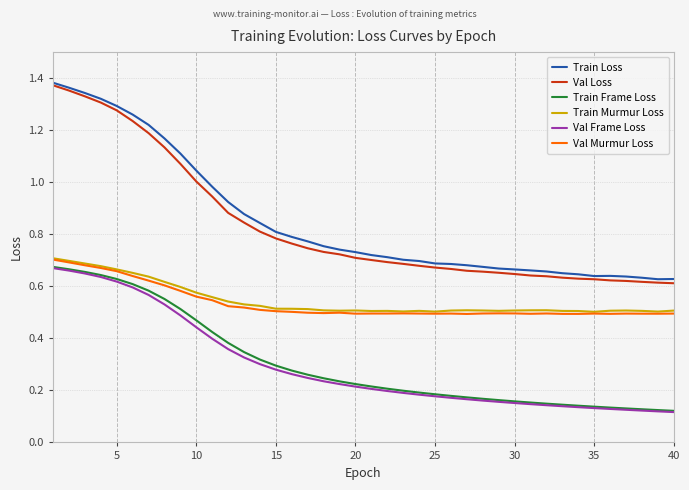

Count the number of data series in this chart.

6